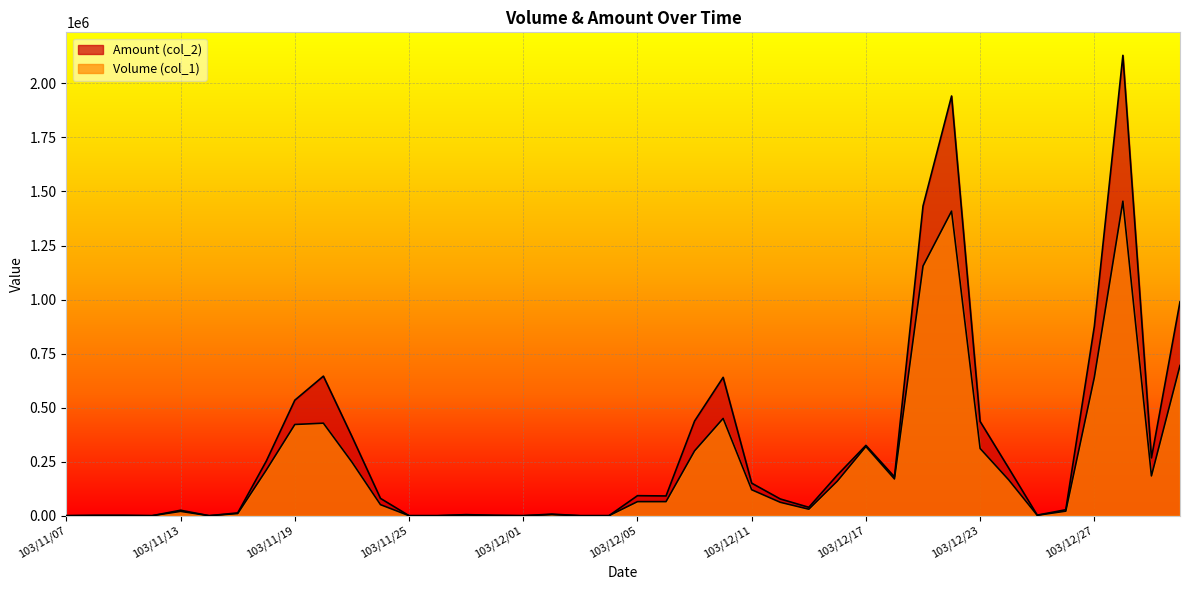

In Volume (col_1), how many points are lower than both neighbors (excluding endpoints)?

7